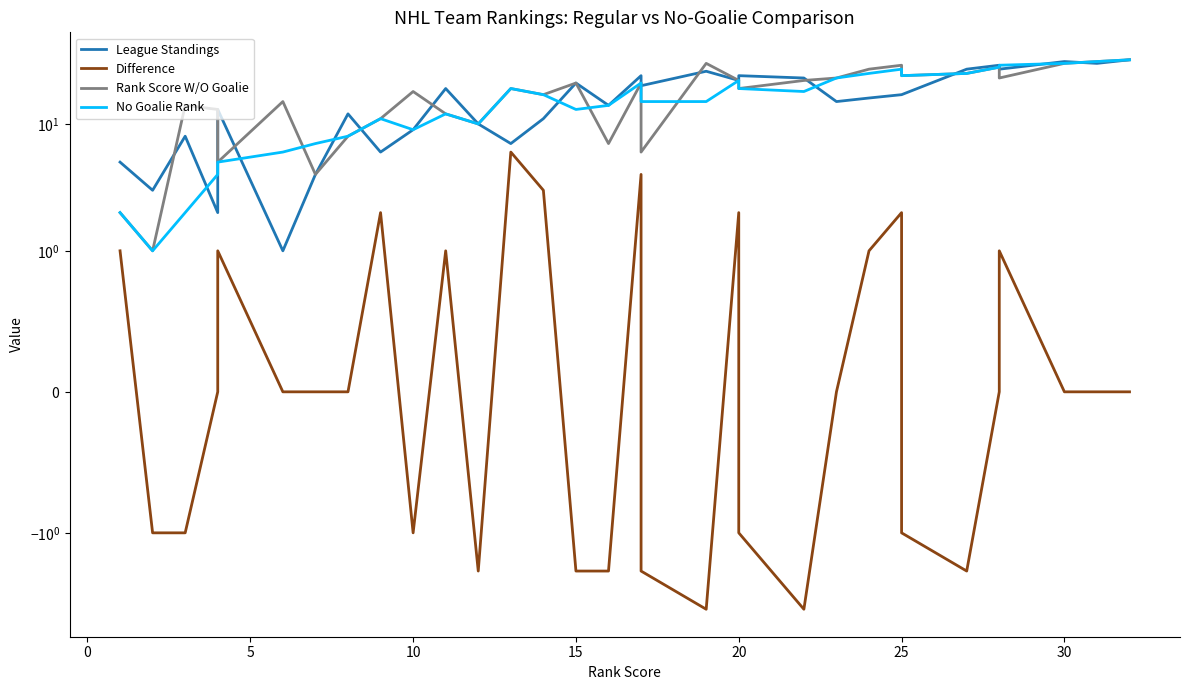

What is the total value across all series at 25?

75